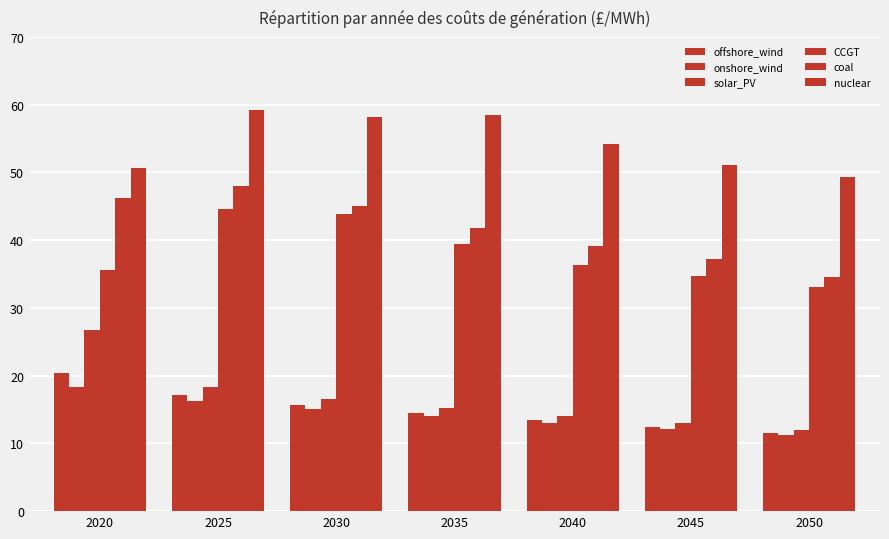

Does the chart contain any negative values?

No